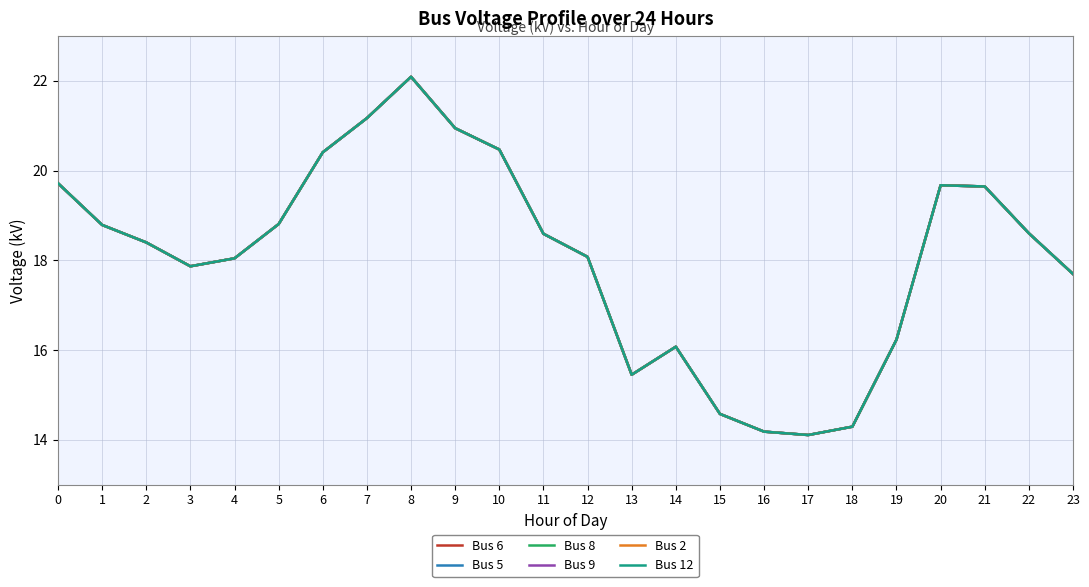

Reading left to right, transcribe all the data shown in this chart.

Bus 6: 0=19.7	1=18.8	2=18.4	3=17.9	4=18.0	5=18.8	6=20.4	7=21.2	8=22.1	9=20.9	10=20.5	11=18.6	12=18.1	13=15.4	14=16.1	15=14.6	16=14.2	17=14.1	18=14.3	19=16.2	20=19.7	21=19.6	22=18.6	23=17.7
Bus 5: 0=19.7	1=18.8	2=18.4	3=17.9	4=18.0	5=18.8	6=20.4	7=21.2	8=22.1	9=20.9	10=20.5	11=18.6	12=18.1	13=15.4	14=16.1	15=14.6	16=14.2	17=14.1	18=14.3	19=16.2	20=19.7	21=19.6	22=18.6	23=17.7
Bus 8: 0=19.7	1=18.8	2=18.4	3=17.9	4=18.0	5=18.8	6=20.4	7=21.2	8=22.1	9=20.9	10=20.5	11=18.6	12=18.1	13=15.4	14=16.1	15=14.6	16=14.2	17=14.1	18=14.3	19=16.2	20=19.7	21=19.6	22=18.6	23=17.7
Bus 9: 0=19.7	1=18.8	2=18.4	3=17.9	4=18.0	5=18.8	6=20.4	7=21.2	8=22.1	9=20.9	10=20.5	11=18.6	12=18.1	13=15.4	14=16.1	15=14.6	16=14.2	17=14.1	18=14.3	19=16.2	20=19.7	21=19.6	22=18.6	23=17.7
Bus 2: 0=19.7	1=18.8	2=18.4	3=17.9	4=18.0	5=18.8	6=20.4	7=21.2	8=22.1	9=20.9	10=20.5	11=18.6	12=18.1	13=15.4	14=16.1	15=14.6	16=14.2	17=14.1	18=14.3	19=16.2	20=19.7	21=19.6	22=18.6	23=17.7
Bus 12: 0=19.7	1=18.8	2=18.4	3=17.9	4=18.0	5=18.8	6=20.4	7=21.2	8=22.1	9=20.9	10=20.5	11=18.6	12=18.1	13=15.4	14=16.1	15=14.6	16=14.2	17=14.1	18=14.3	19=16.2	20=19.7	21=19.6	22=18.6	23=17.7